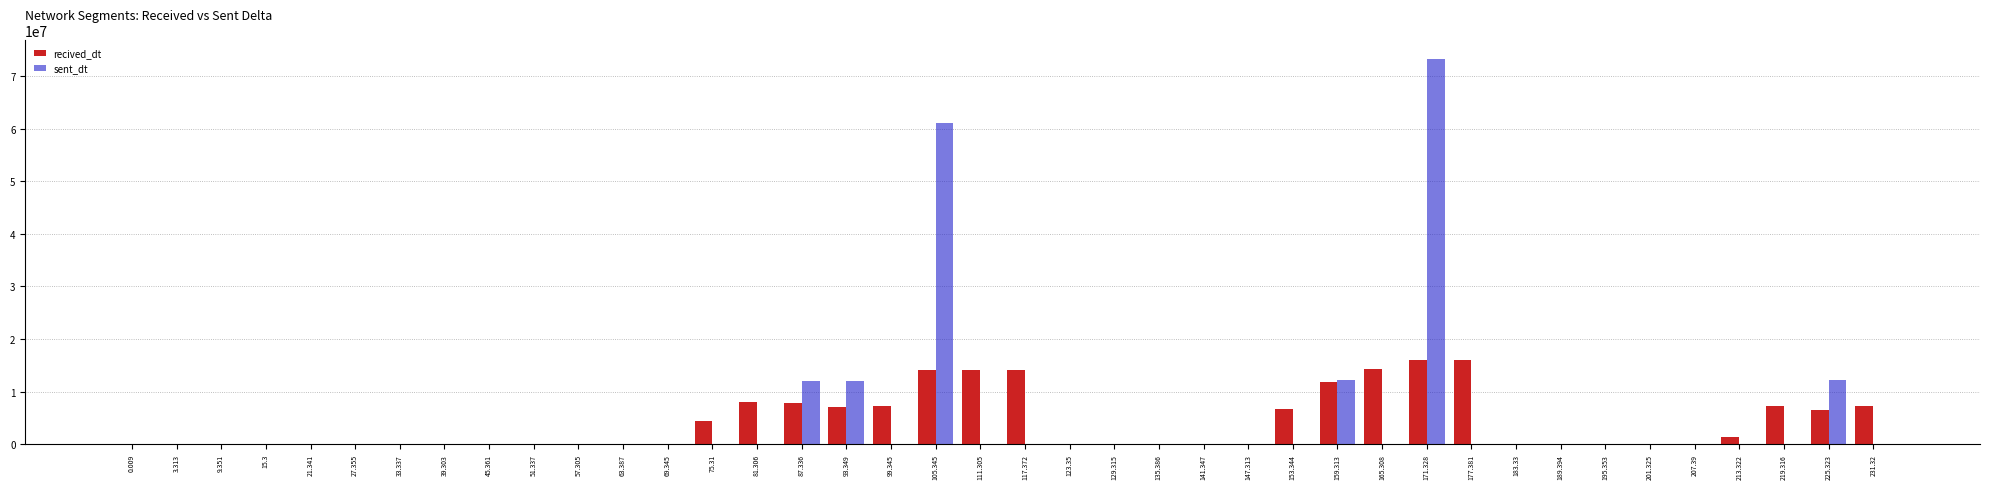

At which category is the sum across all series the highest?

171.328